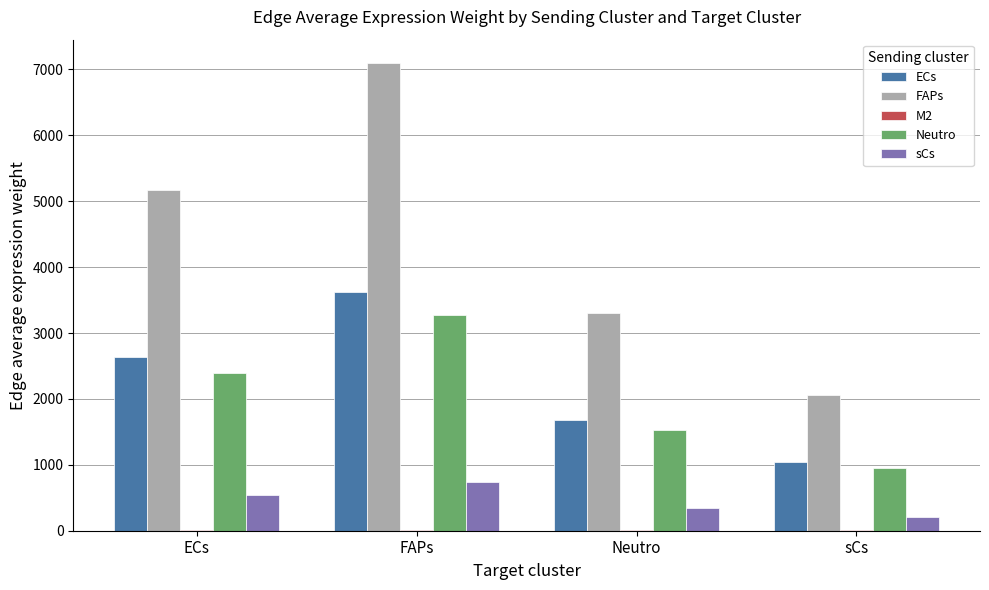

Between ECs and Neutro, which series saw the biggest shift?

FAPs